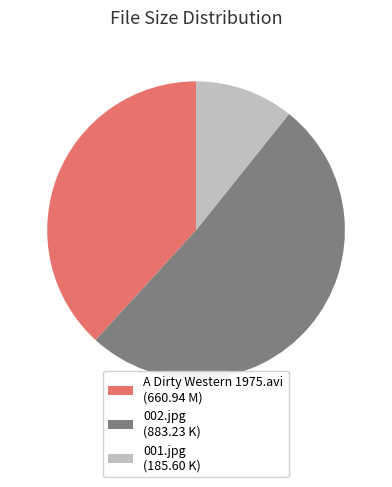

Do A Dirty Western 1975.avi (660.94 M) and 001.jpg (185.60 K) together represent more than half of the pie?

No